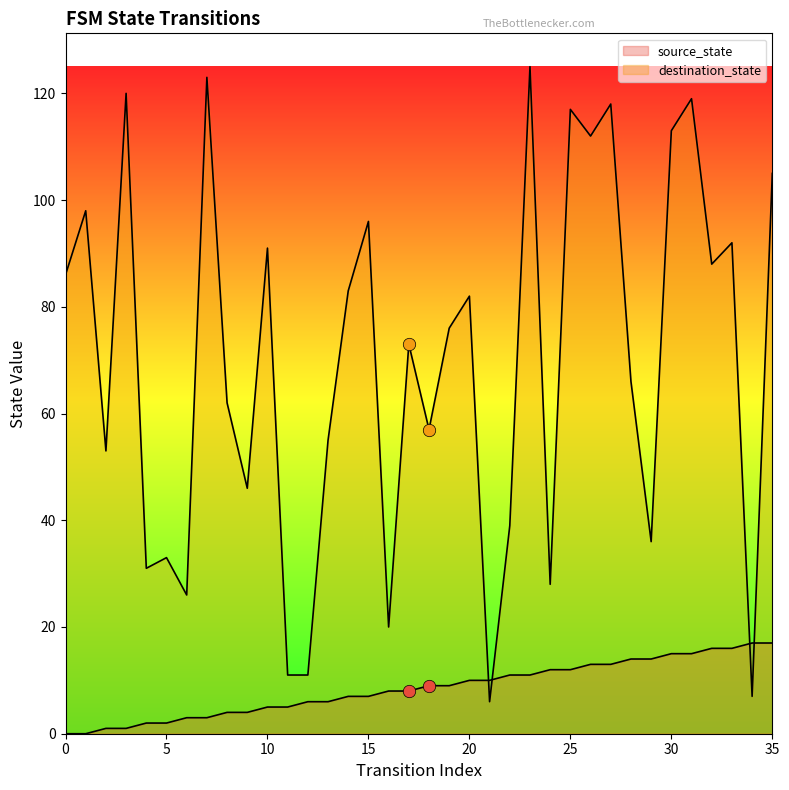

Which series contains the highest Y value?

destination_state